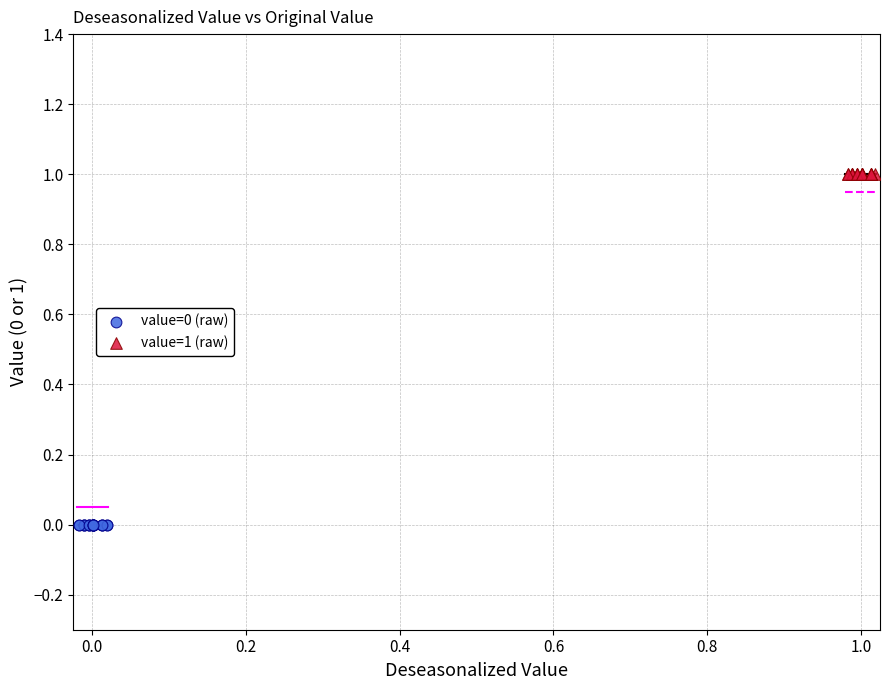

Which series reaches the maximum Y coordinate?

value=1 (raw)